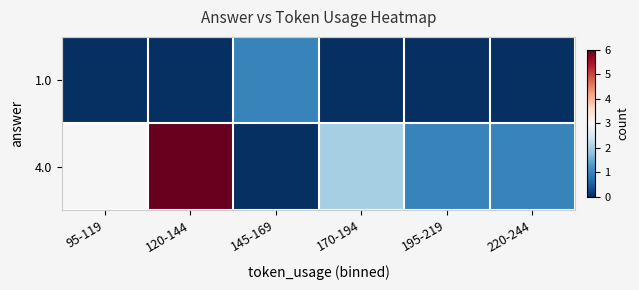

What is the maximum value shown in the chart?

6